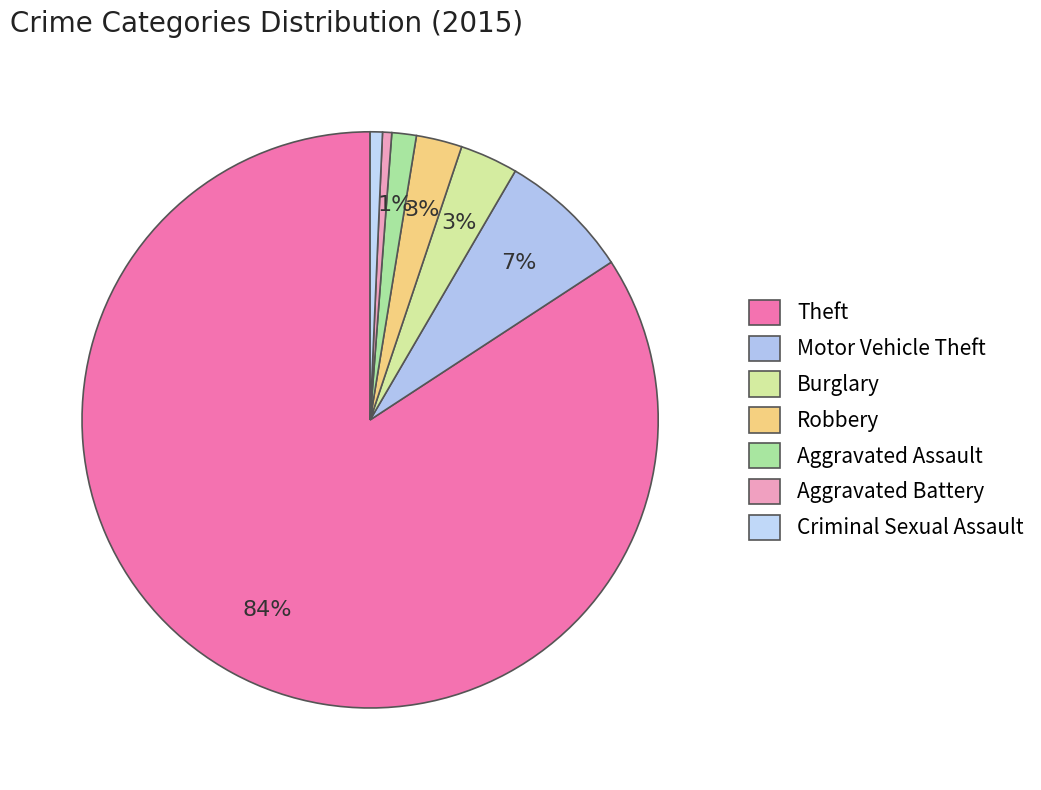

How many segments does this pie chart have?

7